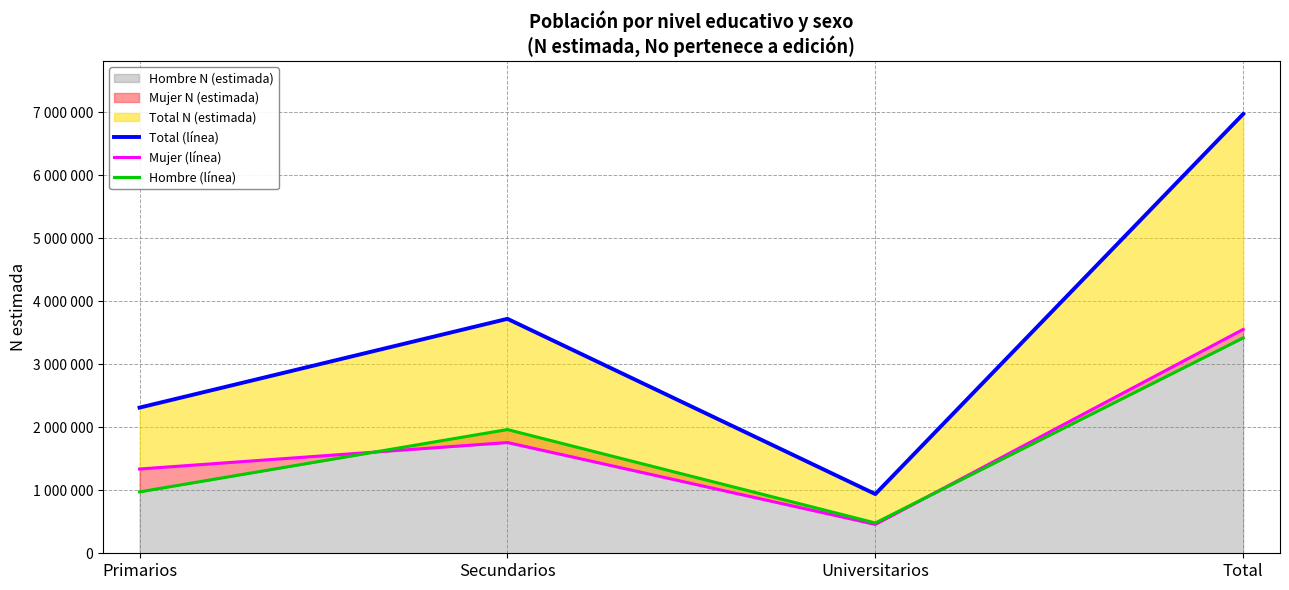

How many values in the Mujer (línea) series are below 1757803?

2